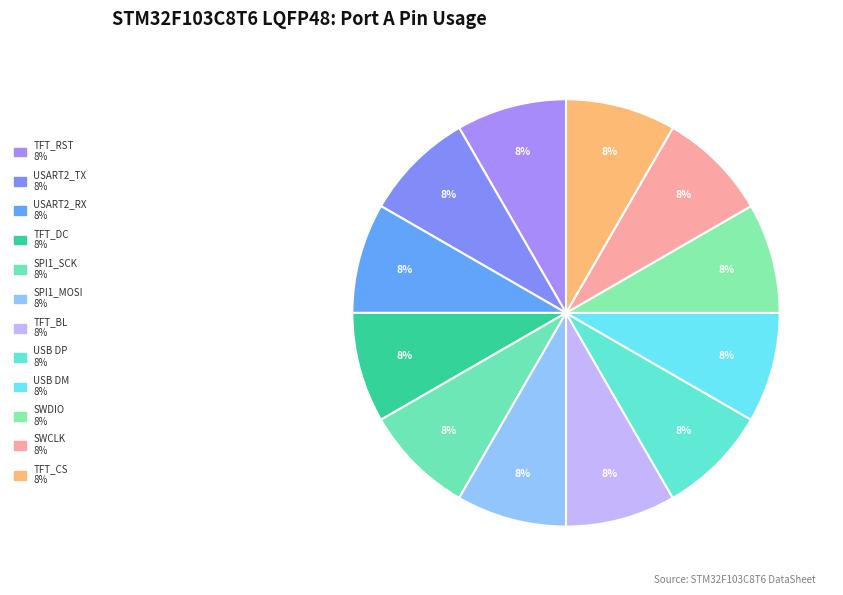

What percentage is the SWCLK slice, to the nearest percent?

8%